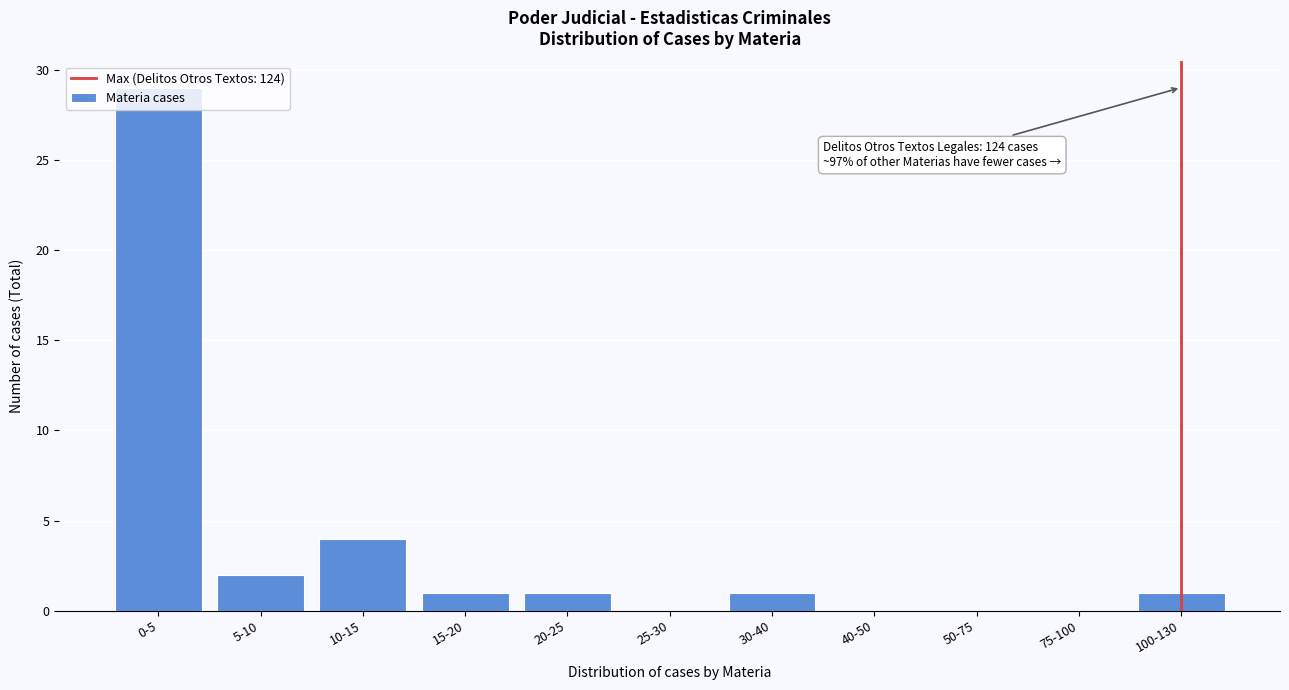

Which has a higher value, 10-15 or 25-30?

10-15